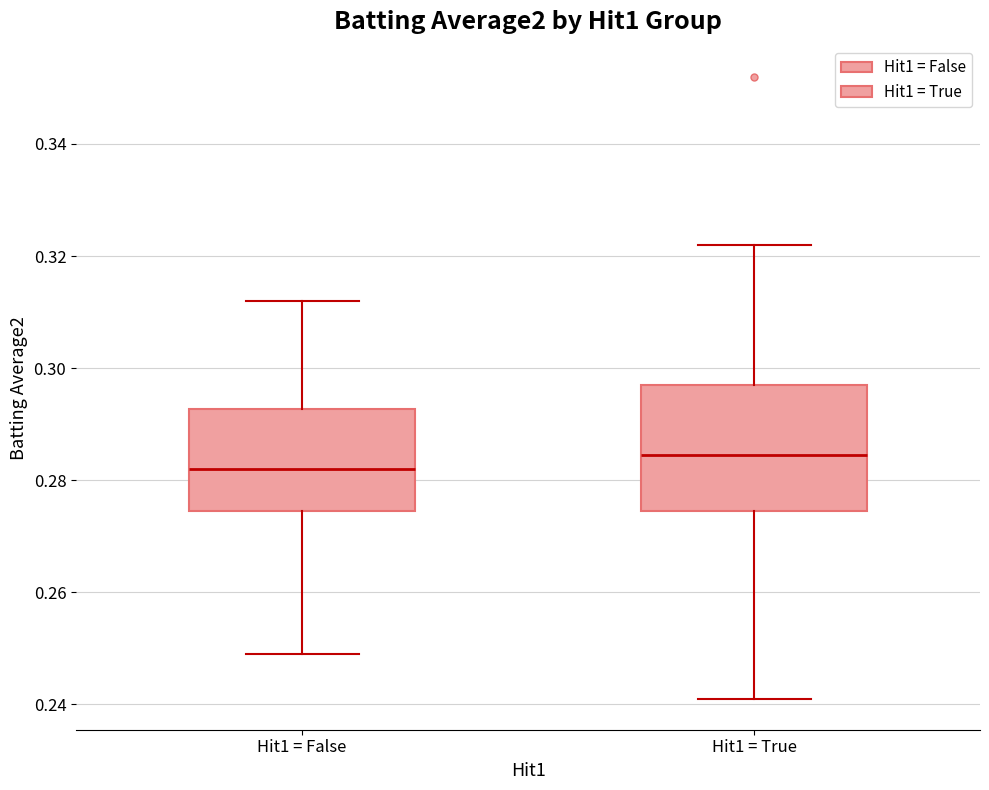

Reading left to right, read every box against the y-axis: the position of its median line, the range the box covers, and the ends of its whiskers. The values are not printed on the chart, so give them approximately, as read against the axis.

Hit1 = False: median 0.282, box 0.274 to 0.292, whiskers 0.250 to 0.312
Hit1 = True: median 0.284, box 0.274 to 0.298, whiskers 0.242 to 0.322